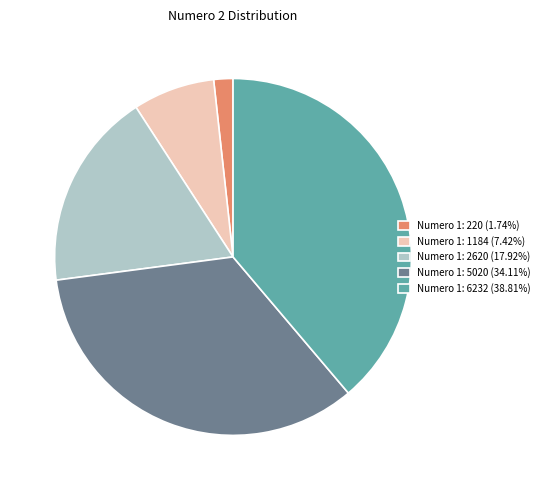

Count the number of slices in the pie.

5